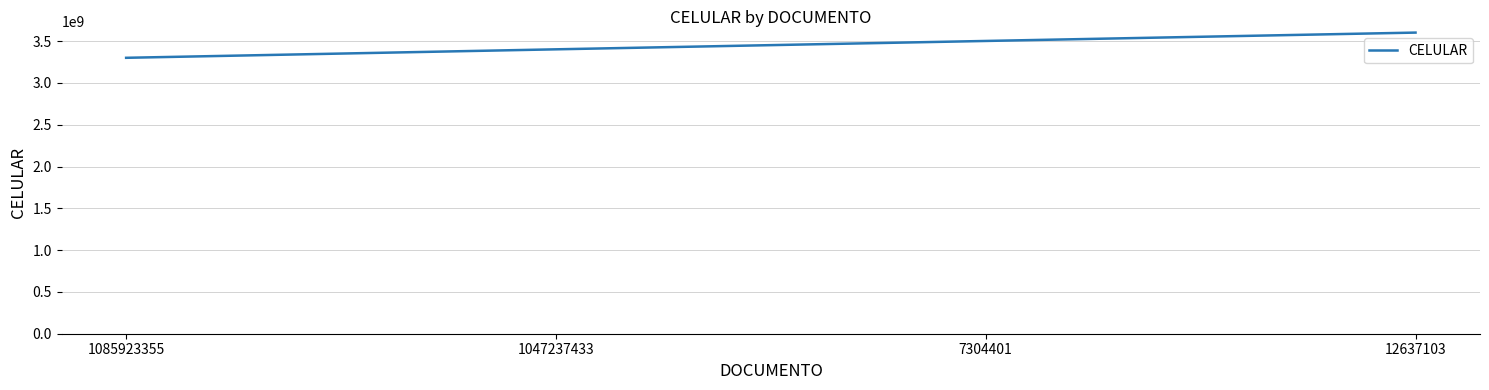

What is the average value?

3451848290